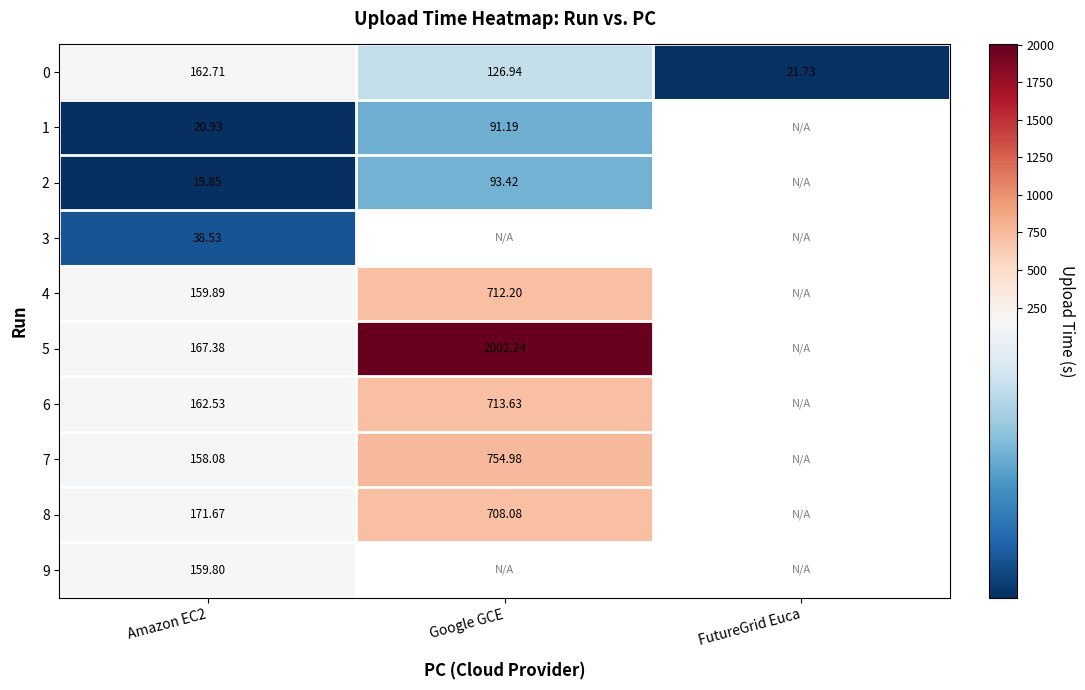

Is the value of 7 at Amazon EC2 greater than the value of 1 at FutureGrid Euca?

No